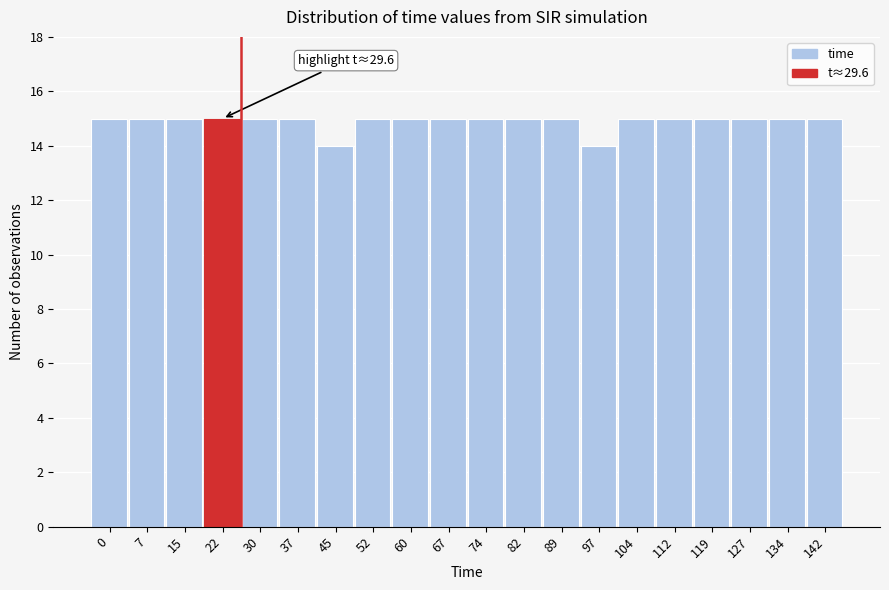

Reading left to right, what are all the values shown in this chart?

0=15	7=15	15=15	22=15	30=15	37=15	45=14	52=15	60=15	67=15	74=15	82=15	89=15	97=14	104=15	112=15	119=15	127=15	134=15	142=15